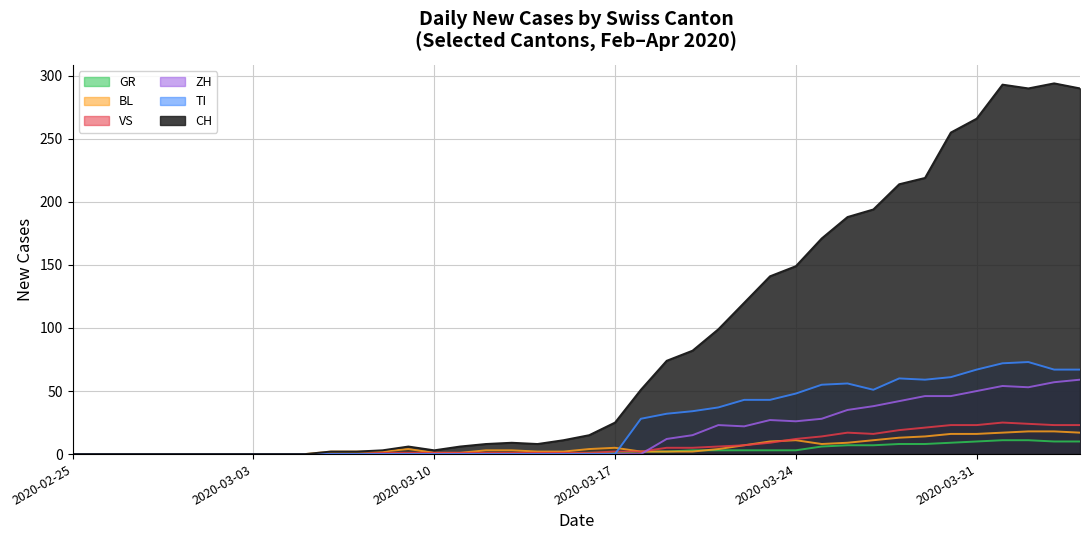

What is the difference between the maximum and second lowest values in the VS series?

25